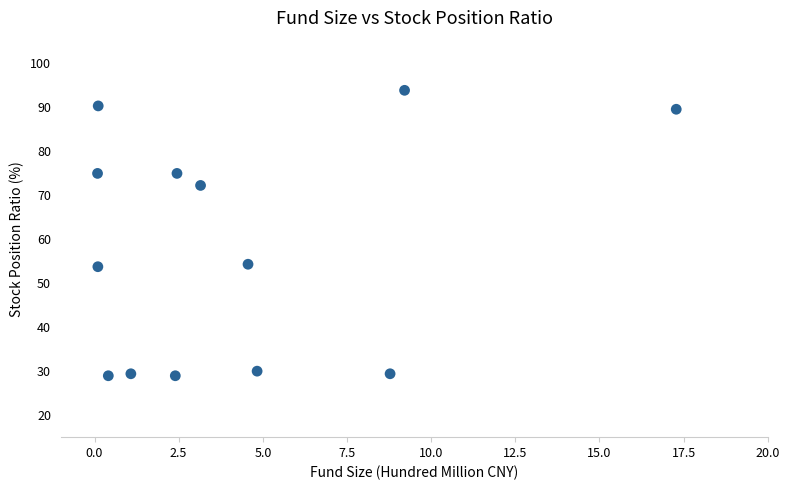

What is the range of X values (max minus min)?

17.2